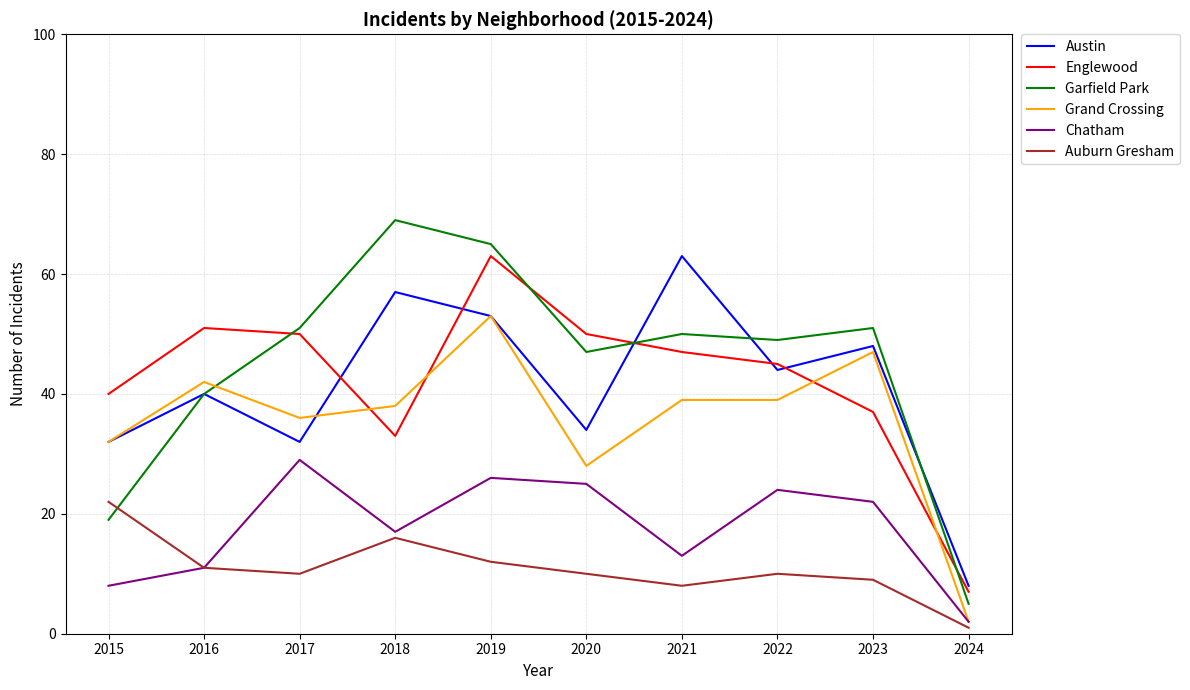

Reading left to right, list all the values displayed in this chart.

Austin: 32	40	32	57	53	34	63	44	48	8
Englewood: 40	51	50	33	63	50	47	45	37	7
Garfield Park: 19	40	51	69	65	47	50	49	51	5
Grand Crossing: 32	42	36	38	53	28	39	39	47	2
Chatham: 8	11	29	17	26	25	13	24	22	2
Auburn Gresham: 22	11	10	16	12	10	8	10	9	1